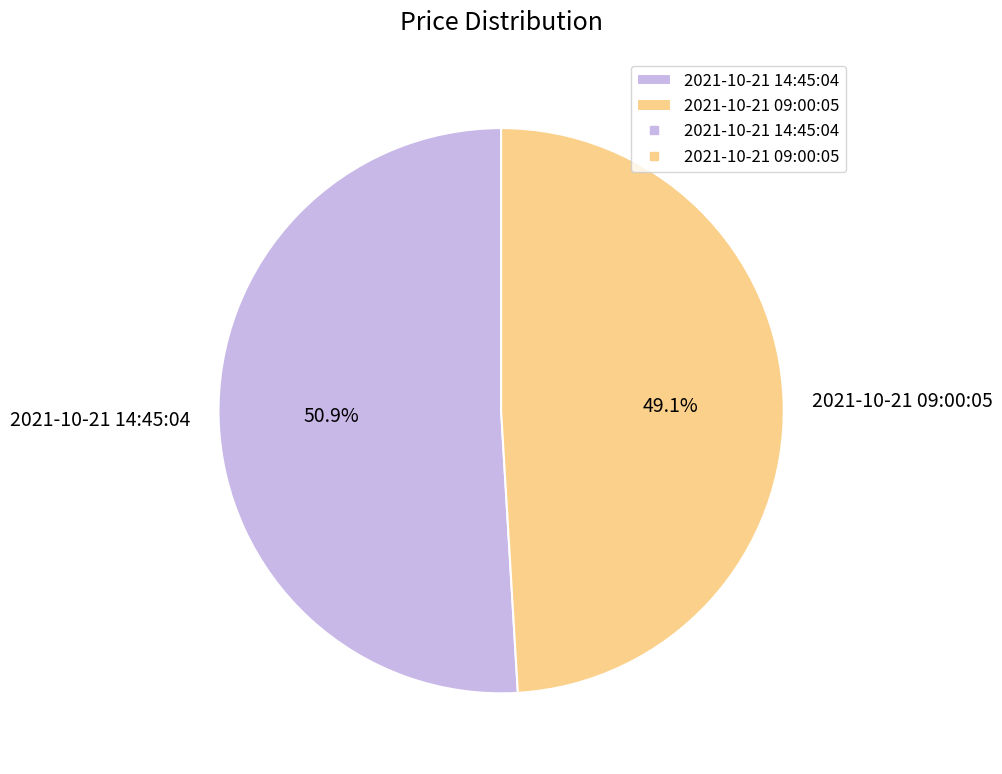

To the nearest percent, what portion does 2021-10-21 09:00:05 represent?

49%